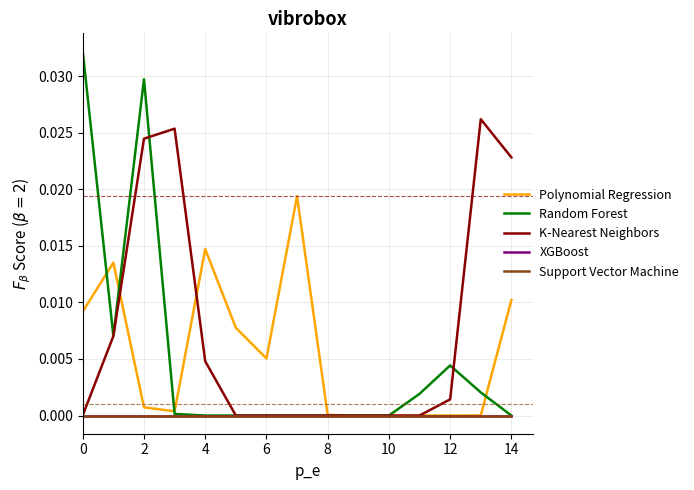

Does the chart display data point markers on the line(s)?

No